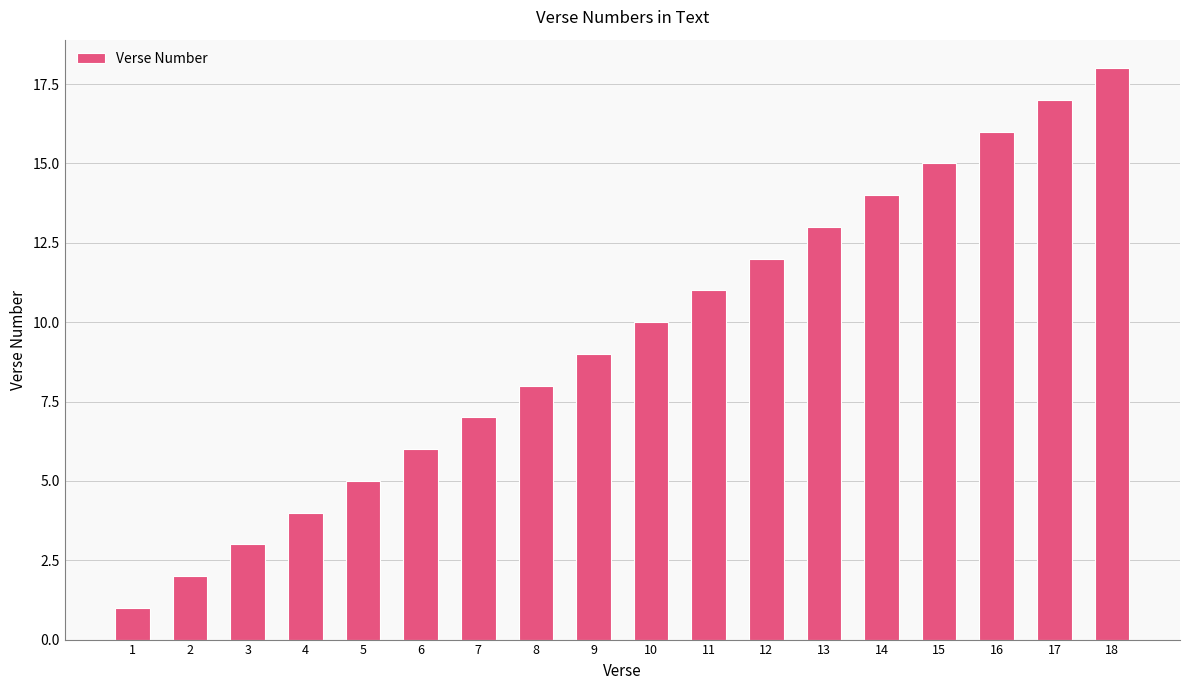

What is the change in value from 2 to 4?

+2